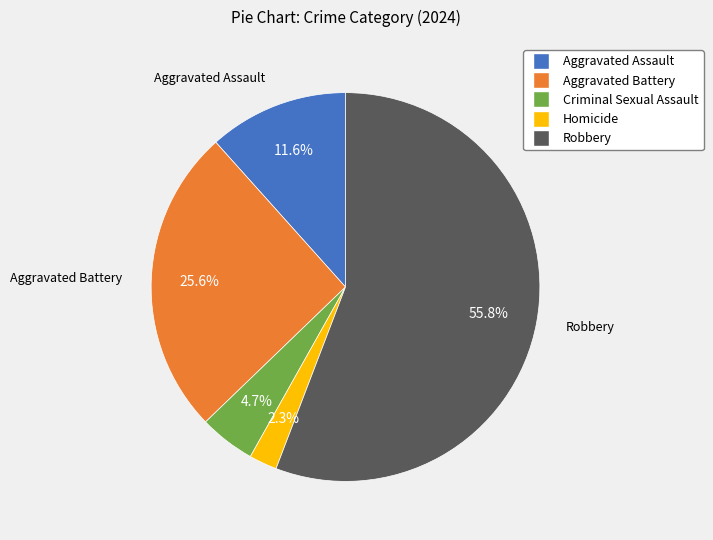

What percentage do Robbery and Aggravated Battery together represent?

81.4%